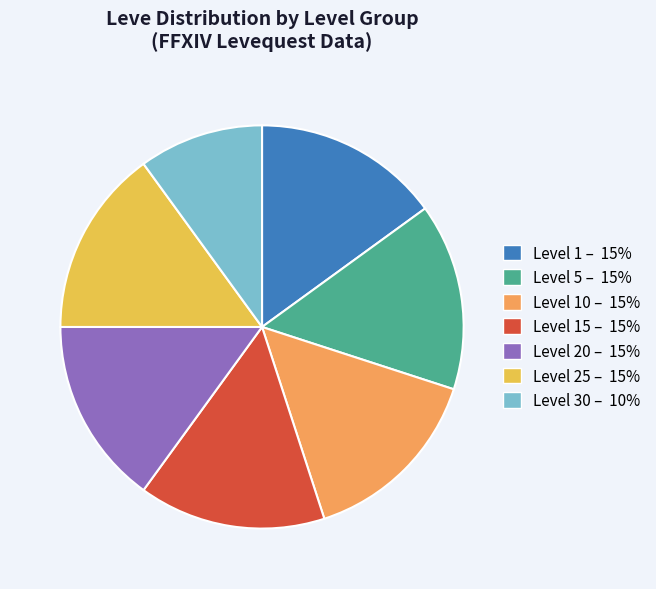

Which slice is the smallest?

Level 30 – 10%